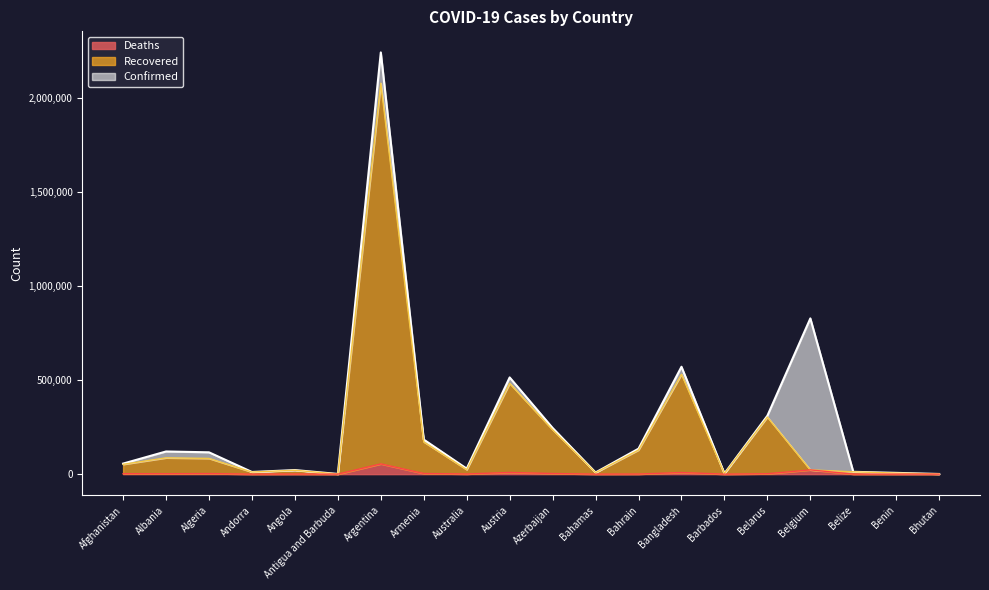

What position from the right is Argentina?

14